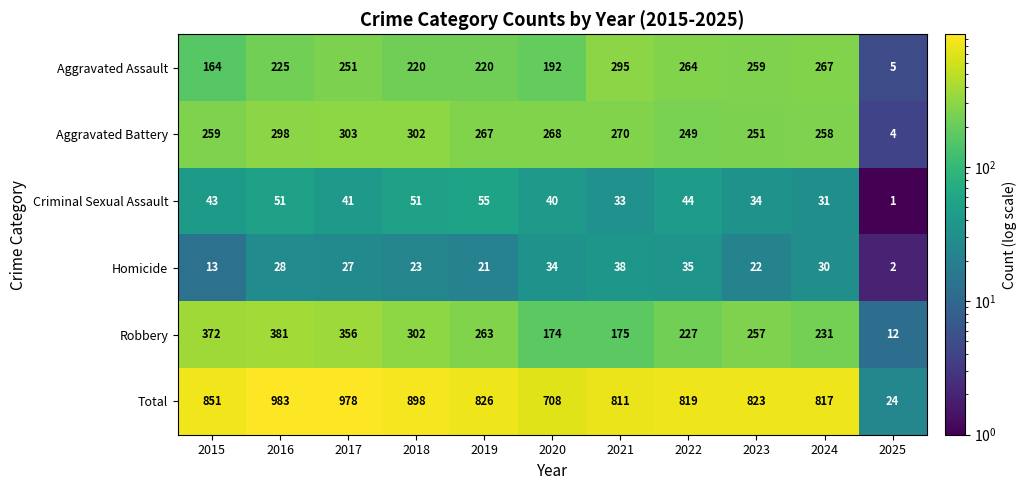

True or false: Aggravated Assault has a value of 225 at 2016.

True